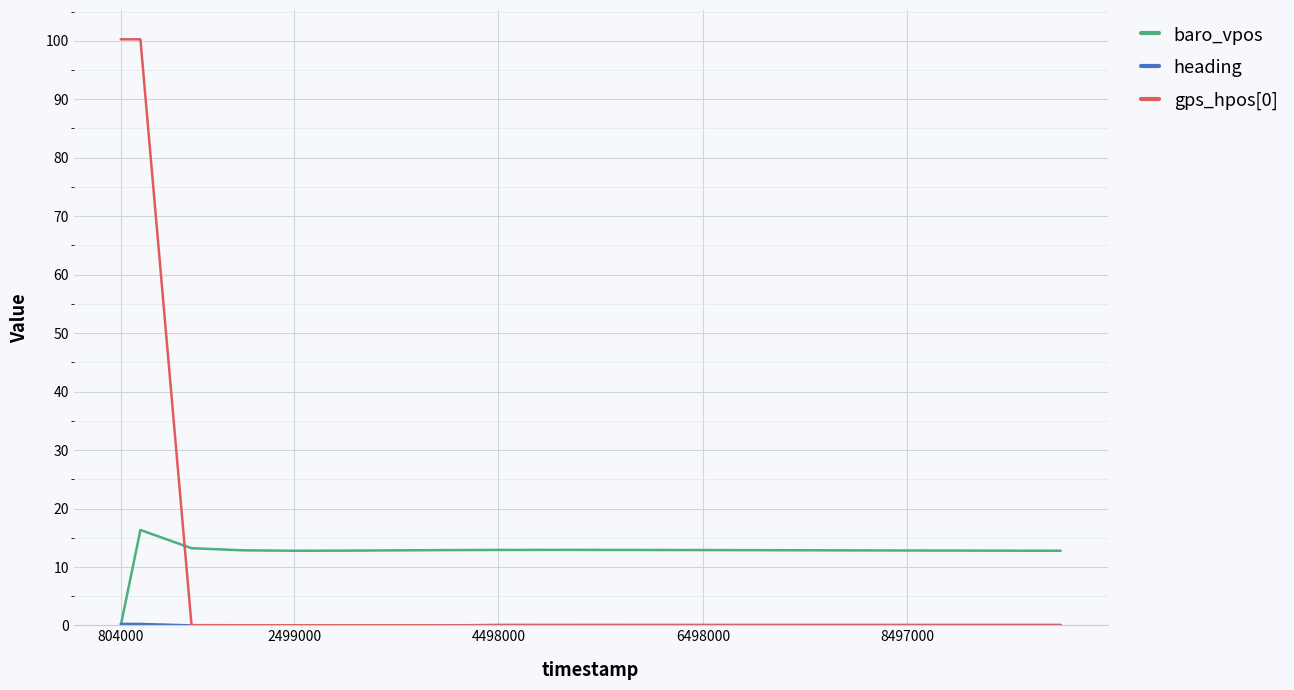

What is the maximum value for baro_vpos?

16.3